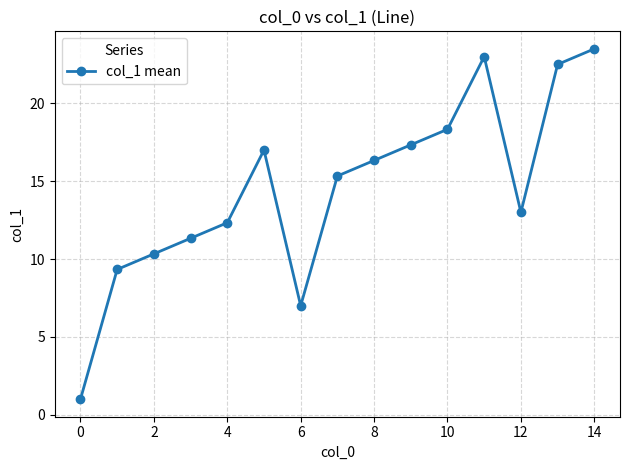

What is the greatest value displayed?

23.5